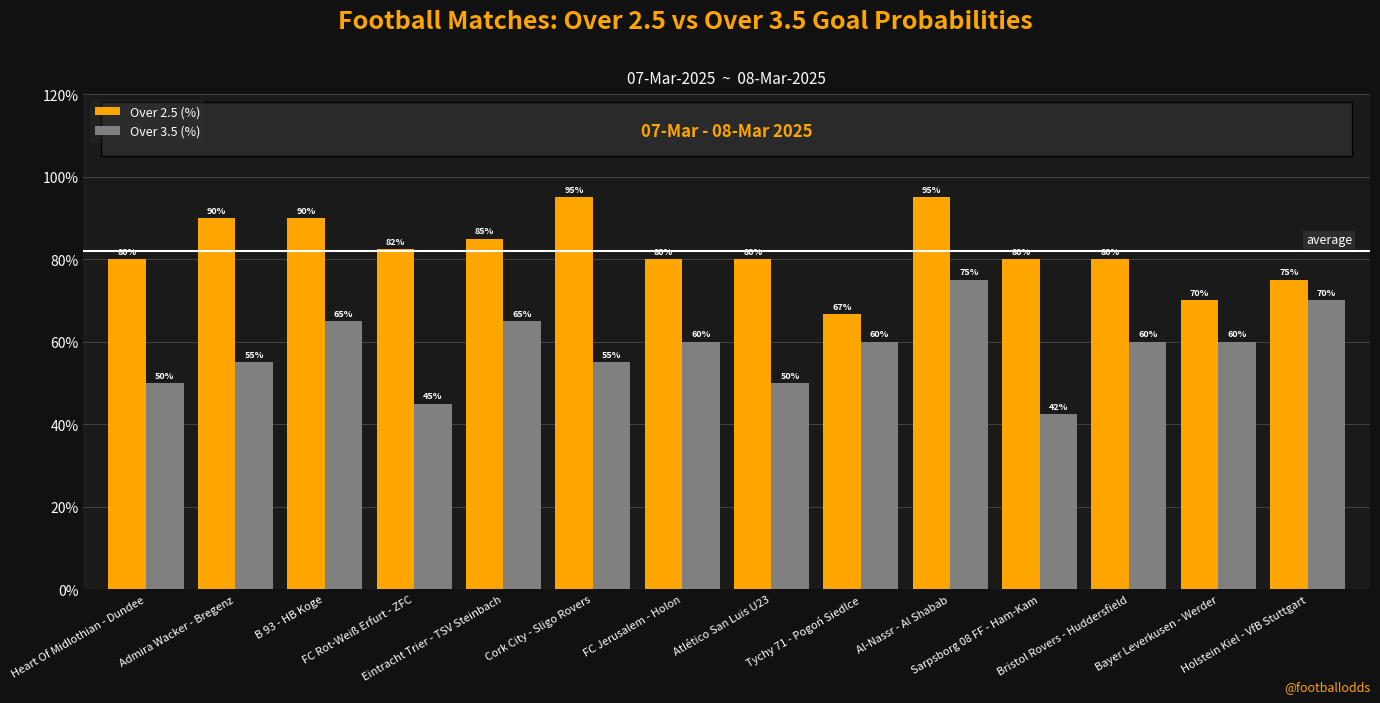

Which category has the lowest value in the Over 2.5 (%) series?

Tychy 71 - Pogoń Siedlce